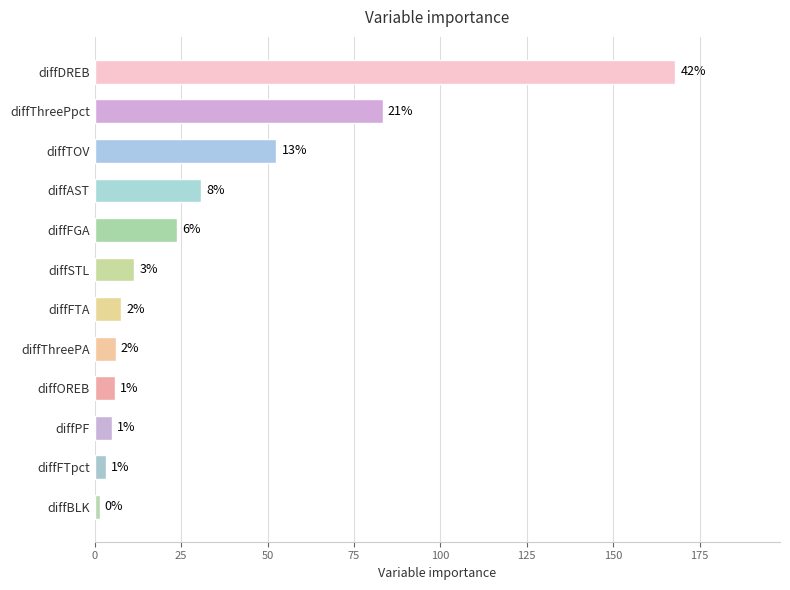

Are the bars horizontal?

Yes